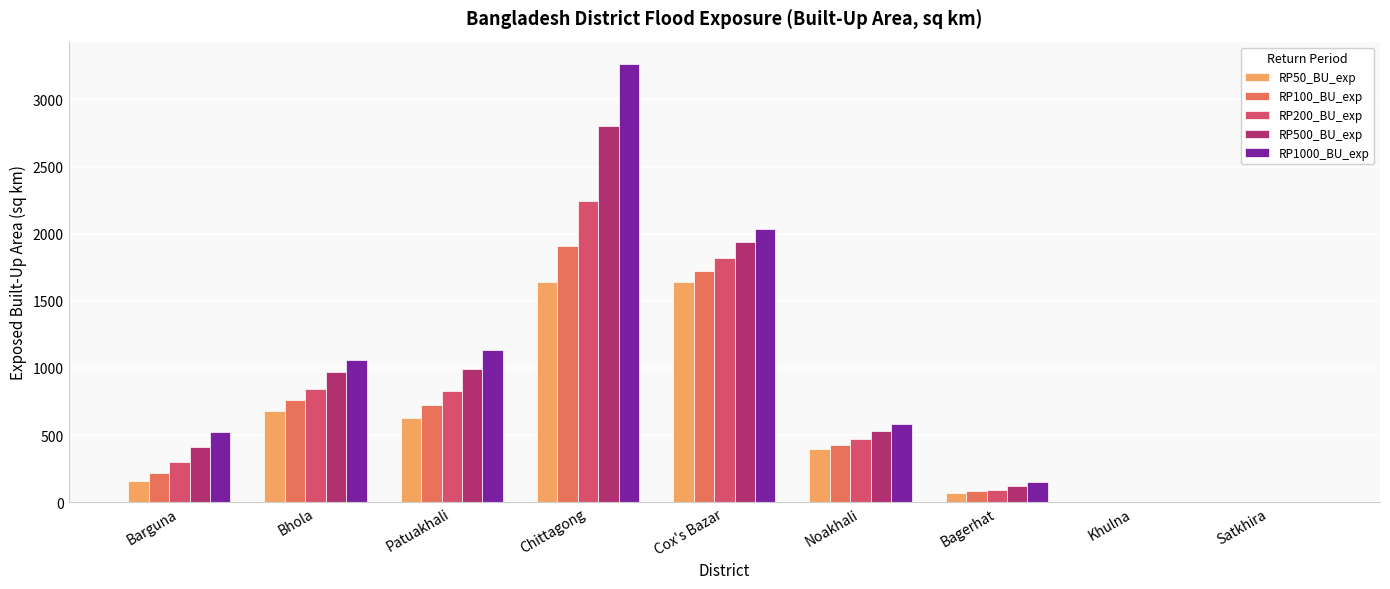

Which series has the largest total across all categories?

RP1000_BU_exp